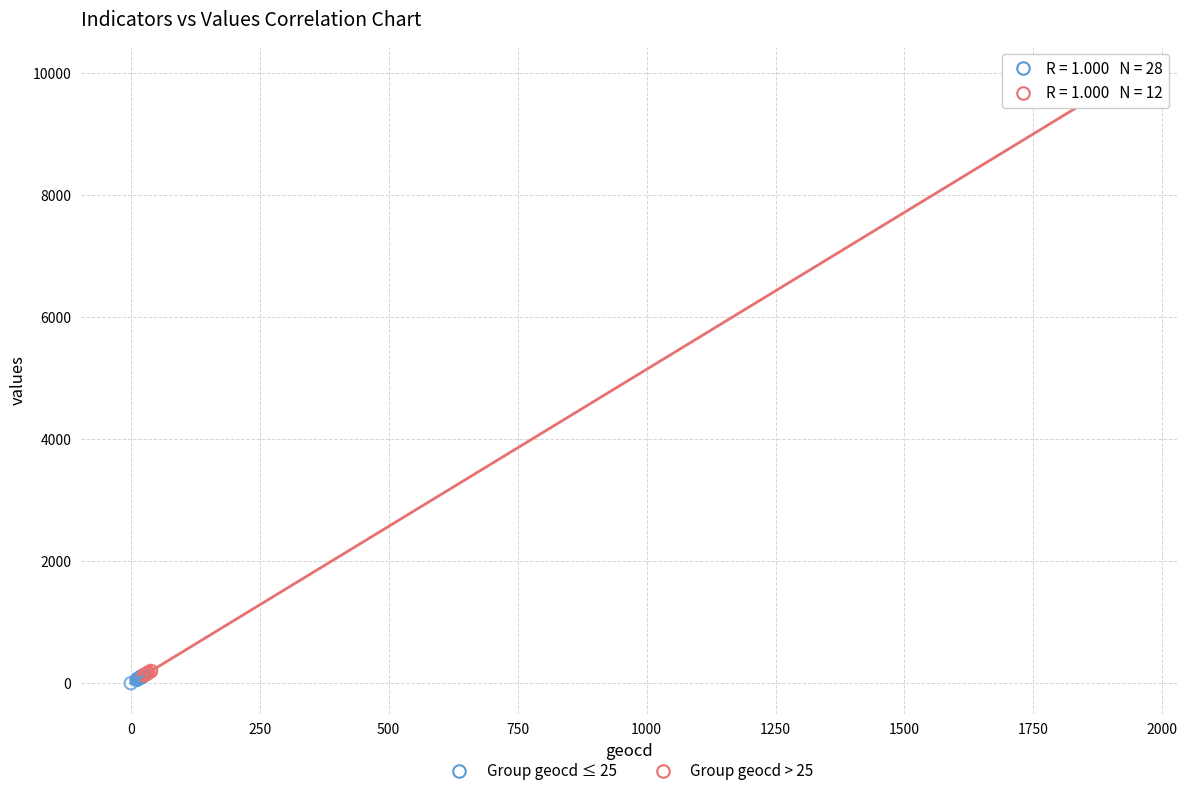

Which series has the largest Y range (max minus min)?

Group geocd > 25